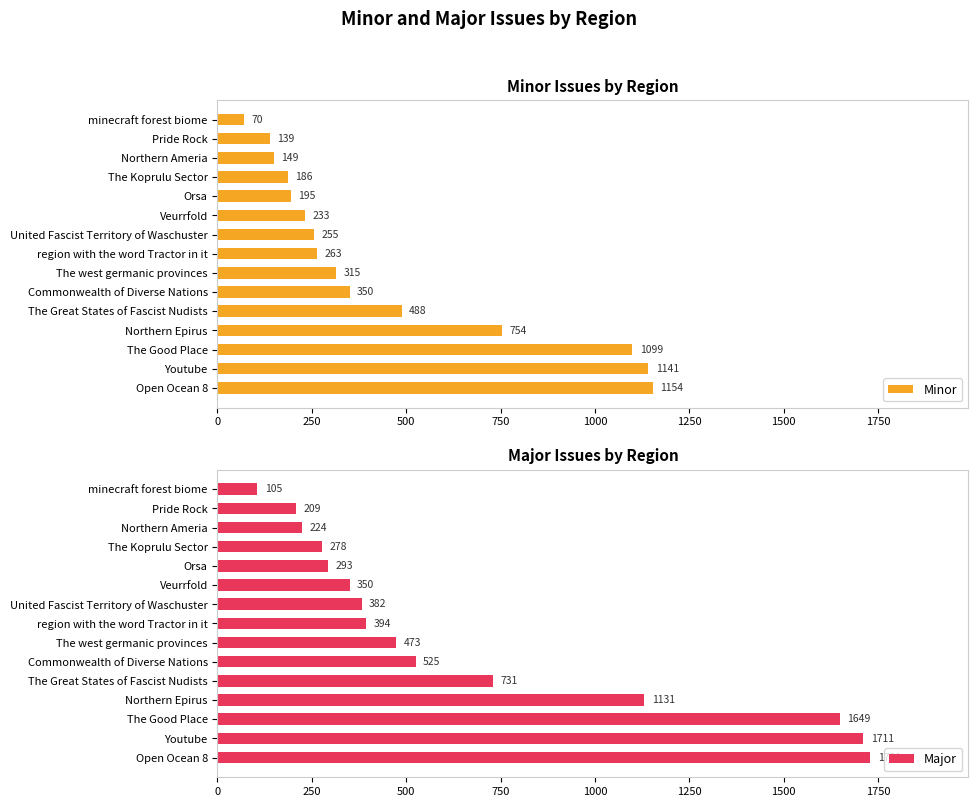

What is the value of the Major bar at the 9th from the left?

473